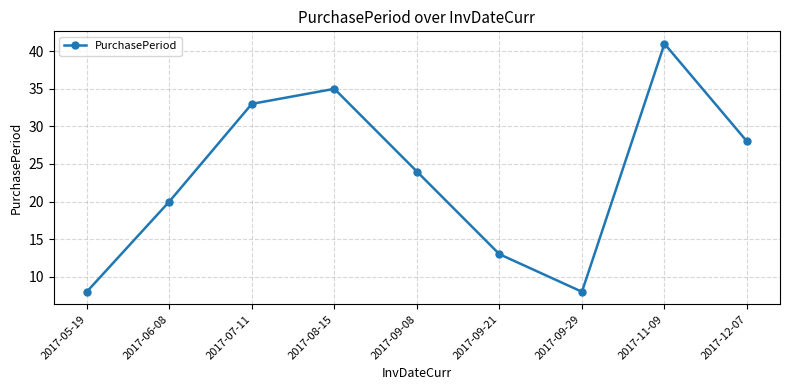

What is the approximate value at 2017-09-29, to the nearest 5?

10